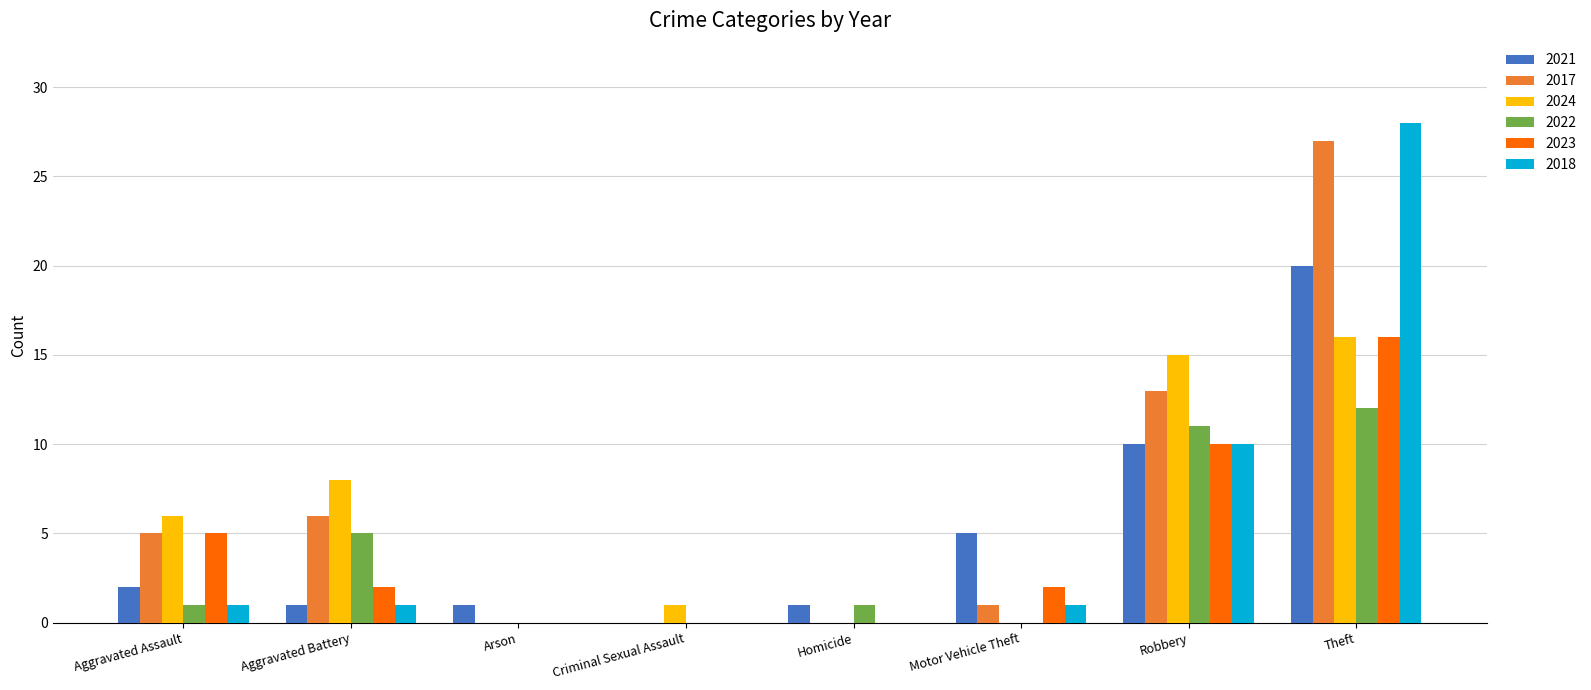

Which series has the largest total across all categories?

2017